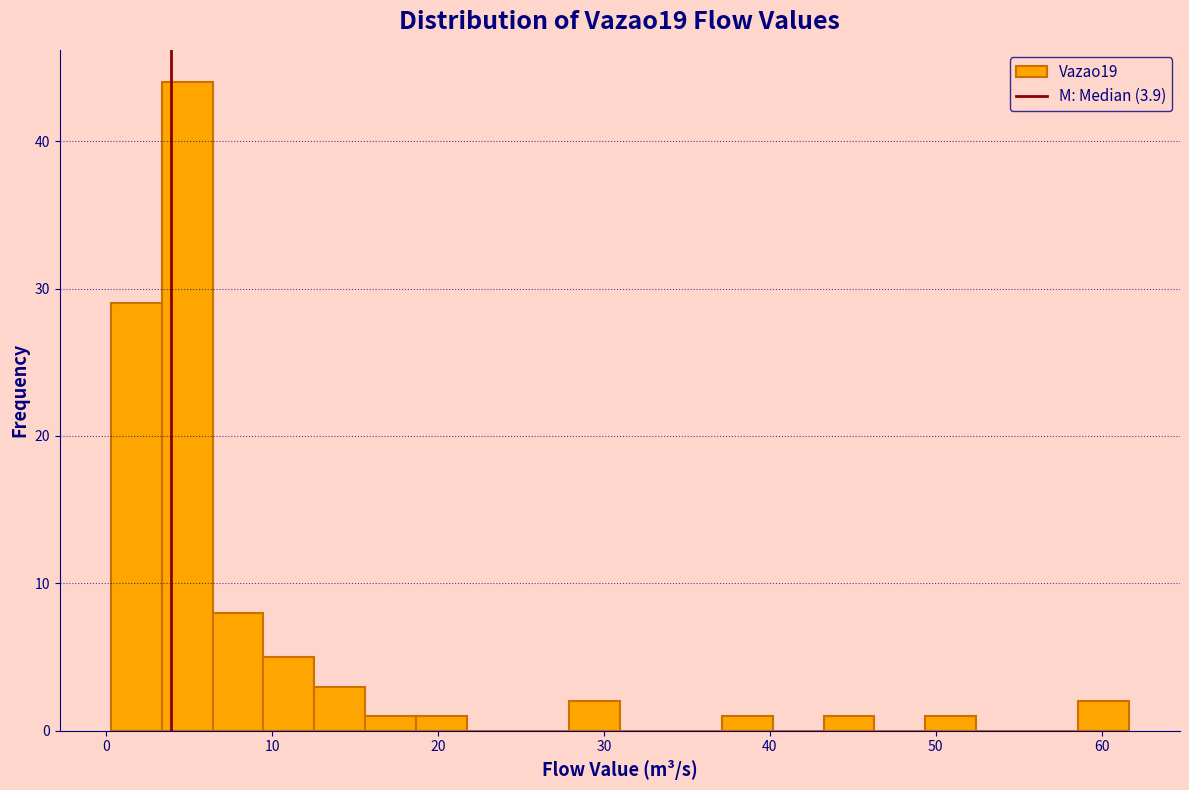

Read against the x-axis, roughly where is the centre of the tallest bar?

5